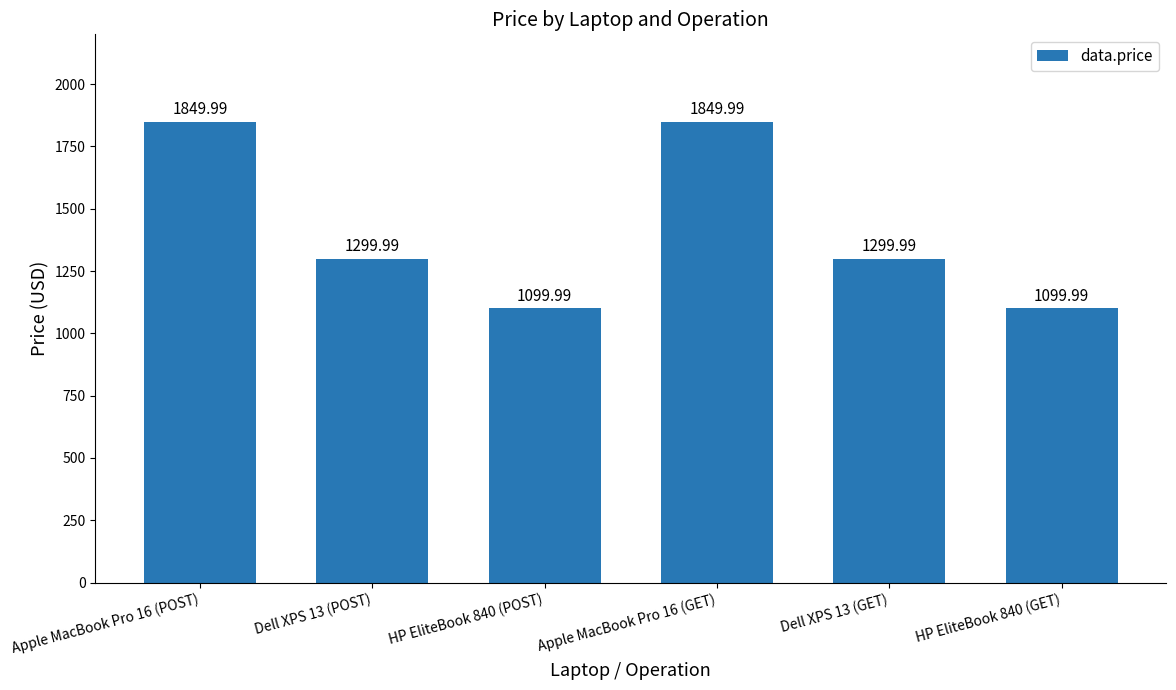

Approximately how many times larger is the value at Apple MacBook Pro 16 (POST) compared to Apple MacBook Pro 16 (GET)?

1.0